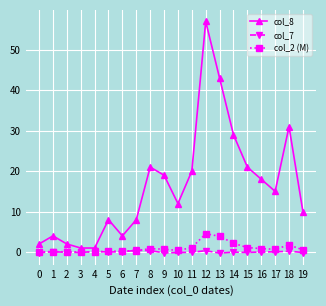

What is the value of the col_2 (M) point at the 10th from the left?

0.7